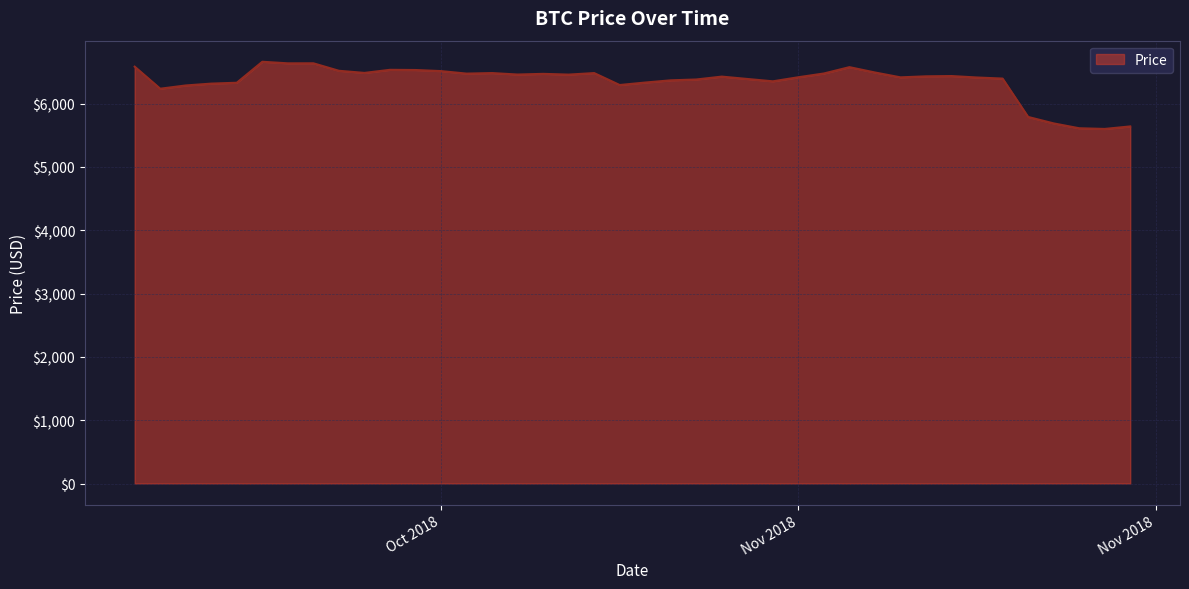

What is the smallest value displayed?

5599.2